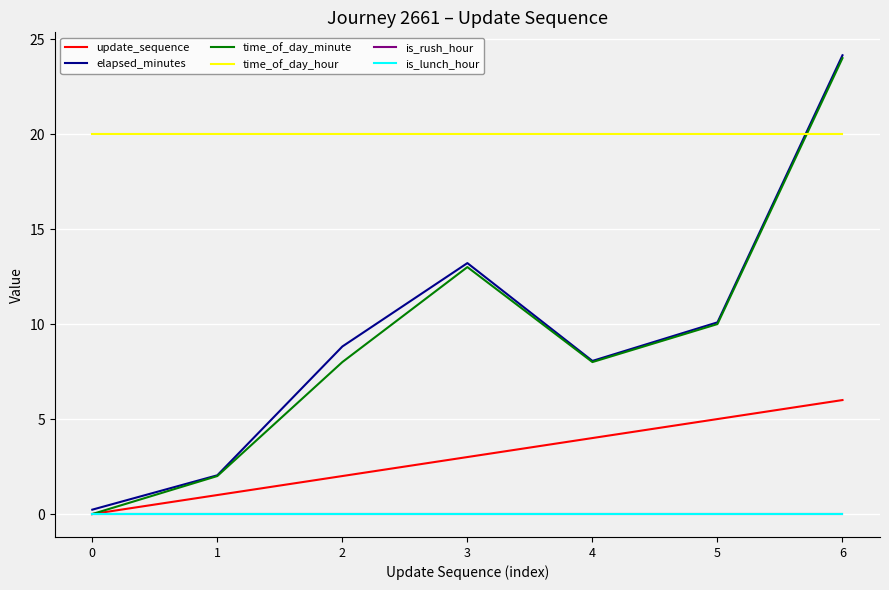

Does the chart display data point markers on the line(s)?

No